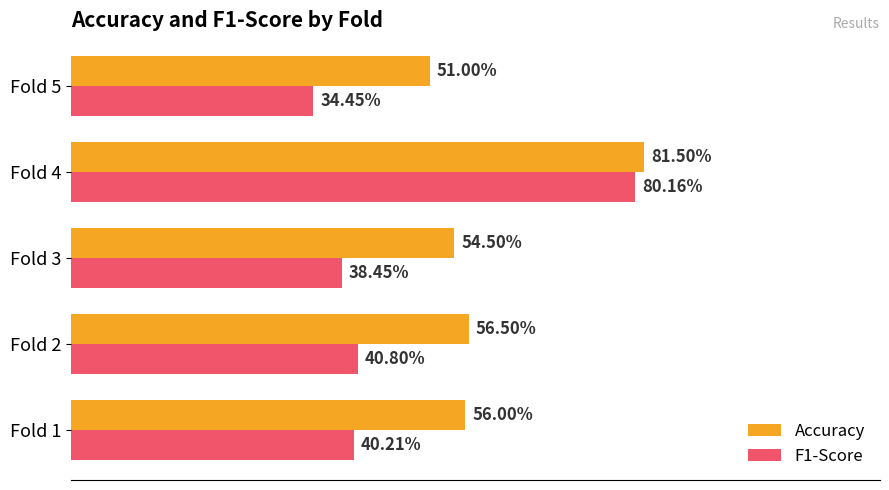

What is the average value of the F1-Score series?

0.5